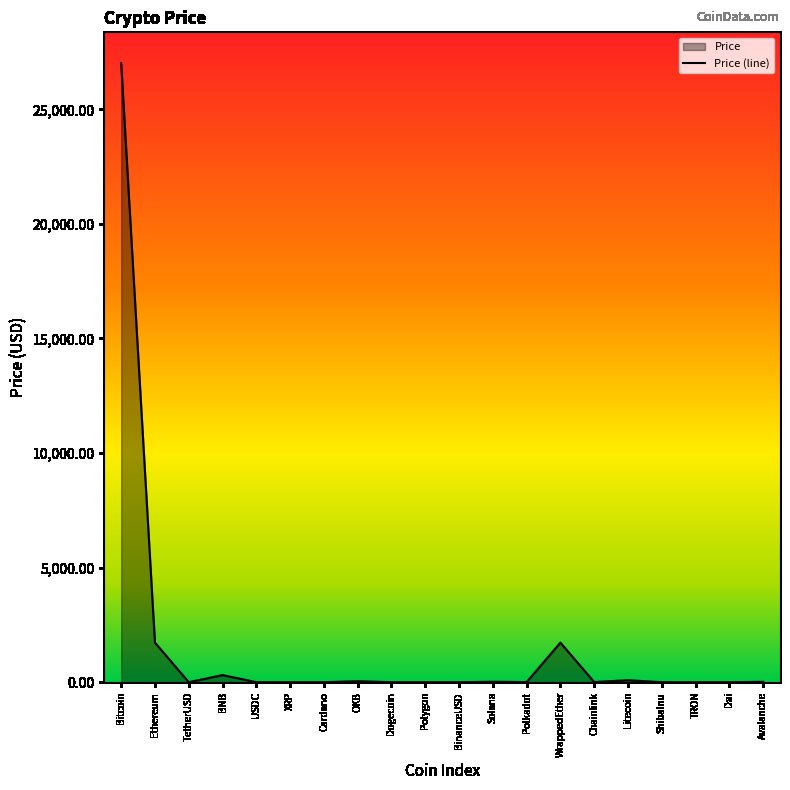

What is the label of the 11th point from the left?

BinanceUSD